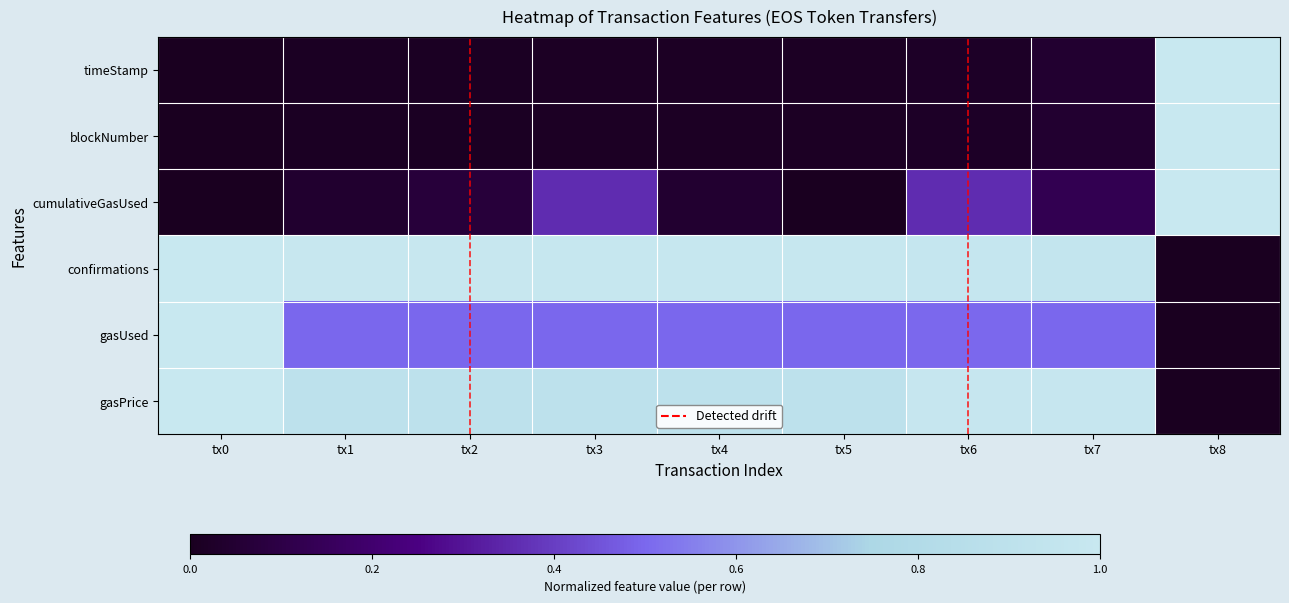

What is the total value across all series at tx3?

2.8